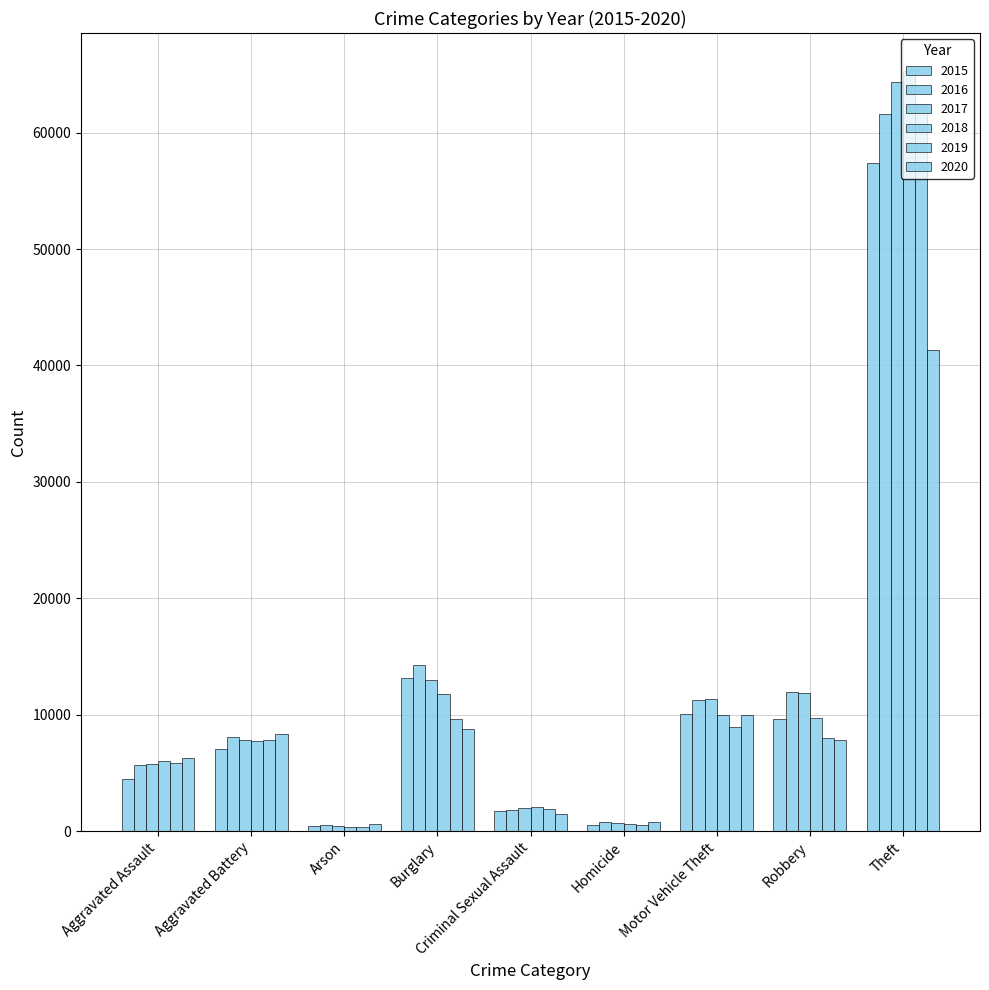

Is the value of 2020 at Criminal Sexual Assault greater than the value of 2017 at Theft?

No